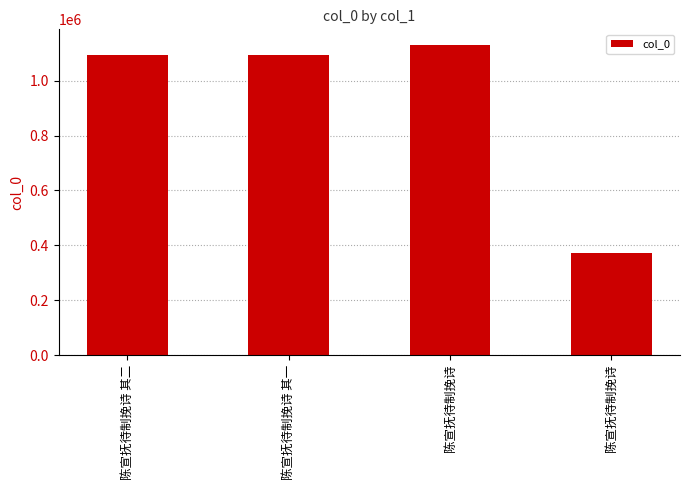

Count the number of categories in the chart.

4